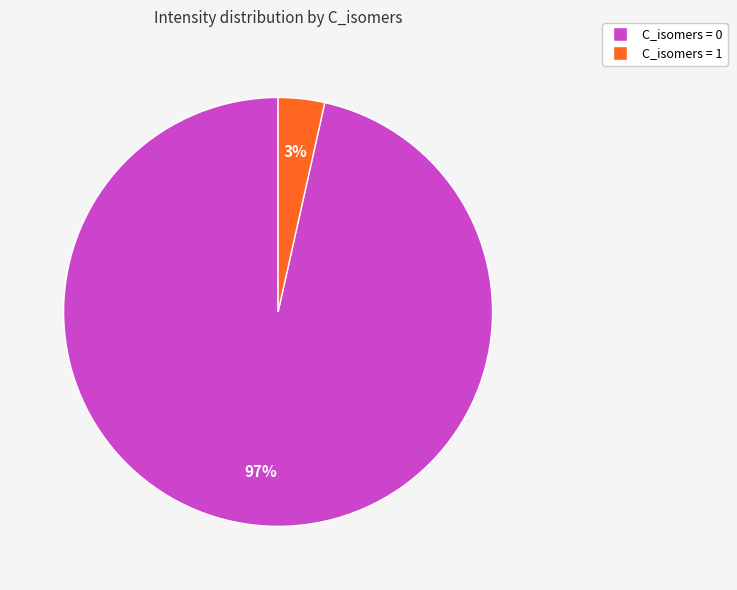

To the nearest percent, what is the average slice percentage?

50%